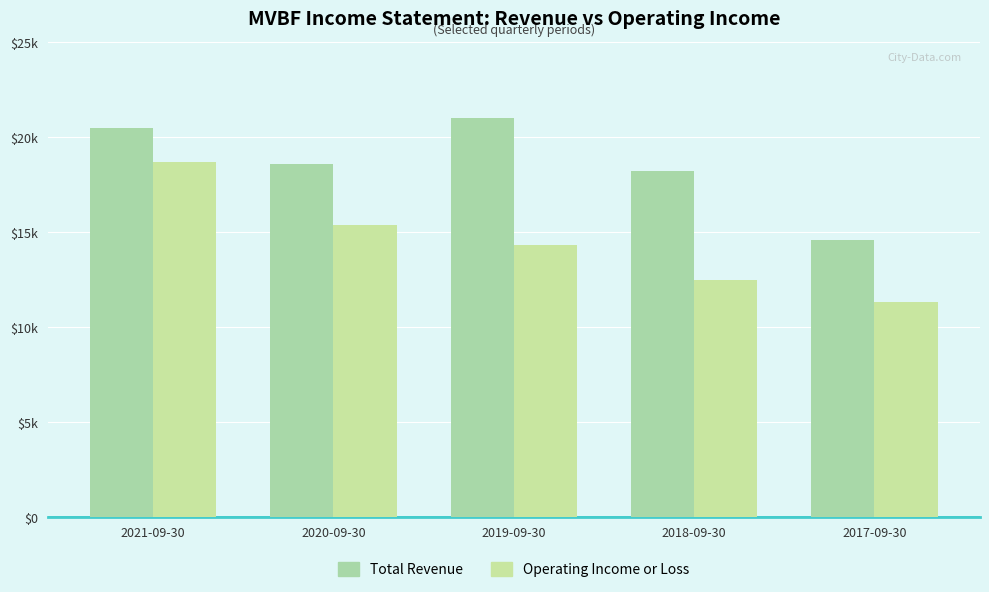

Reading left to right, transcribe all the data shown in this chart.

Total Revenue: 20500	18600	21000	18200	14600
Operating Income or Loss: 18700	15400	14300	12500	11300